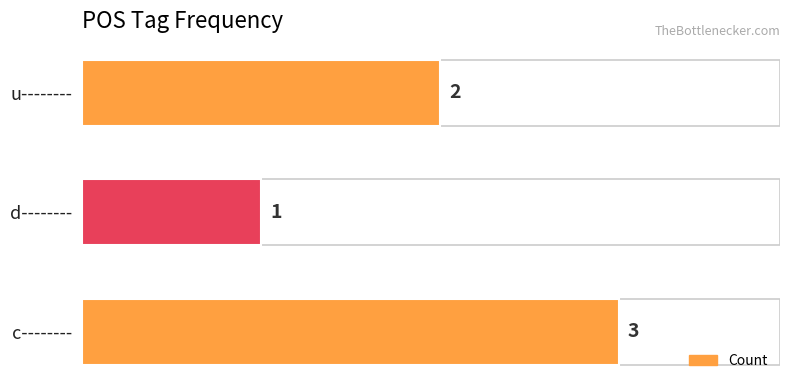

Reading top to bottom, extract all data points from this chart.

2	1	3